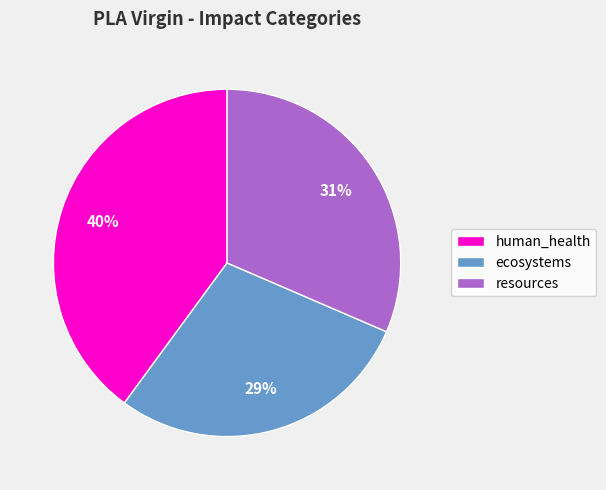

Rank the categories by value from highest to lowest.

human_health, resources, ecosystems